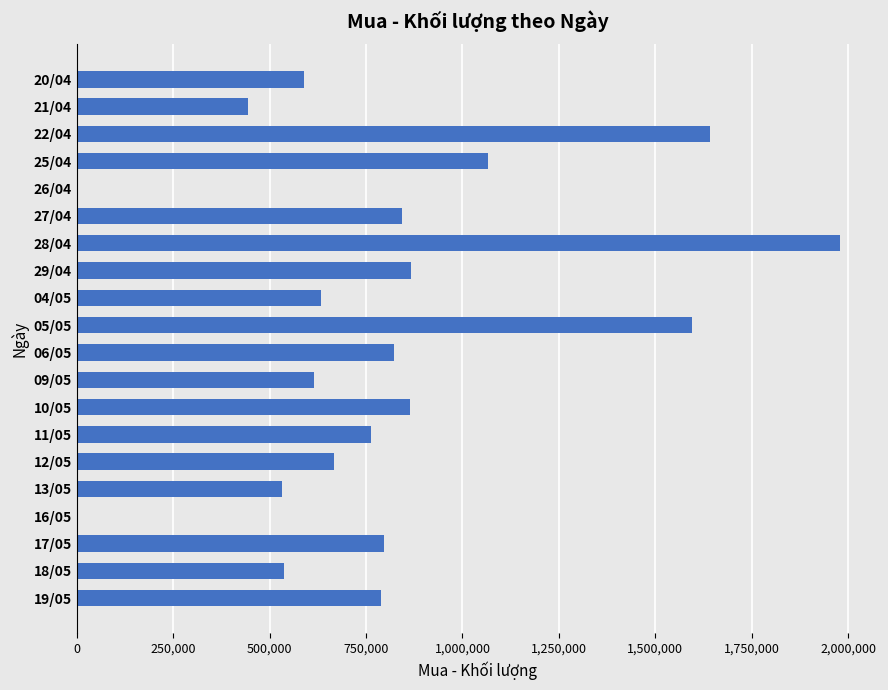

Where is the data nearest to the value 989900?

25/04